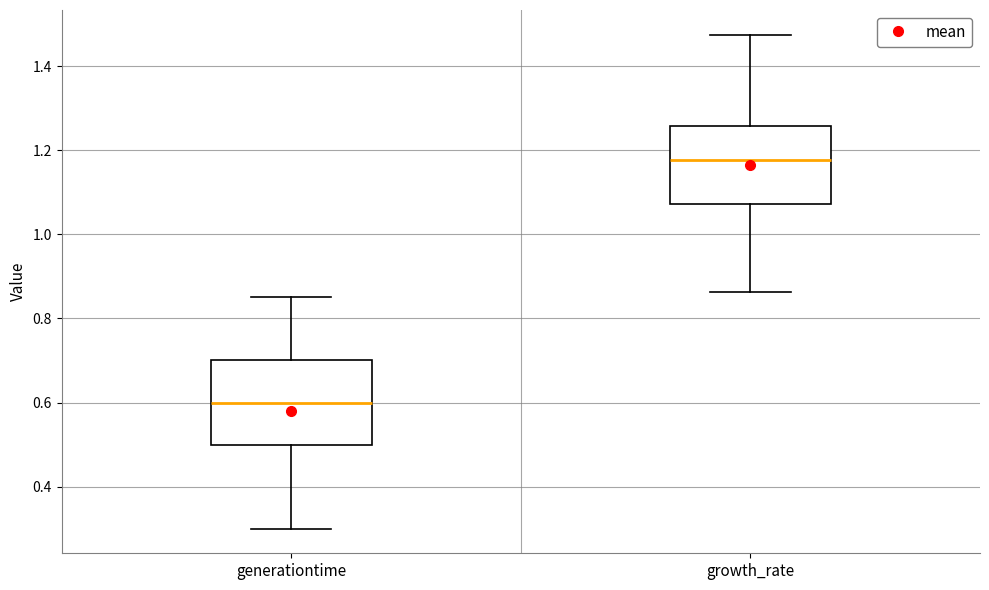

Where is the lower edge of the box for growth_rate on the y-axis? The values are not printed on the chart, so give them approximately, as read against the axis.

1.08